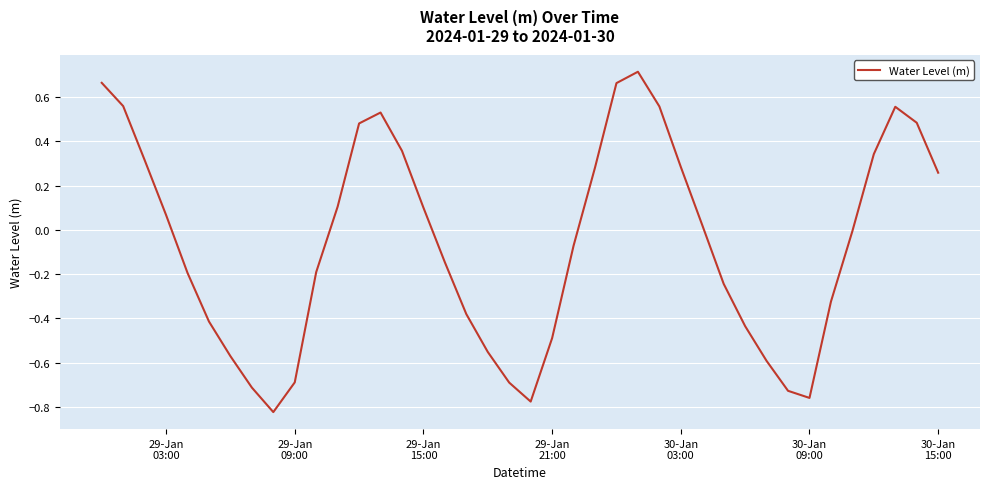

What is the difference between the maximum and minimum values?

1.5